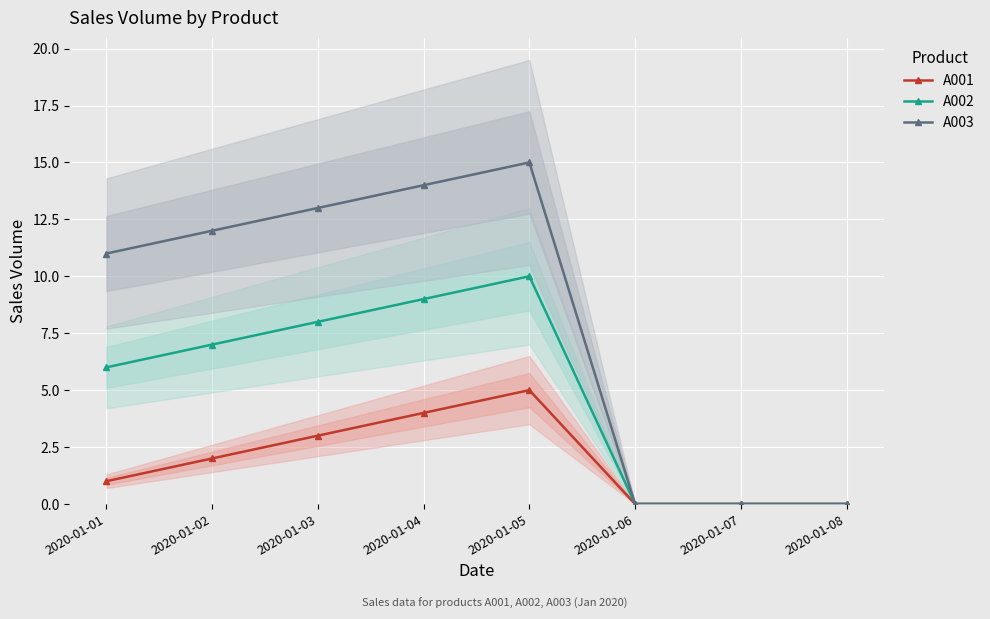

At which label does A002 first exceed 7?

2020-01-03